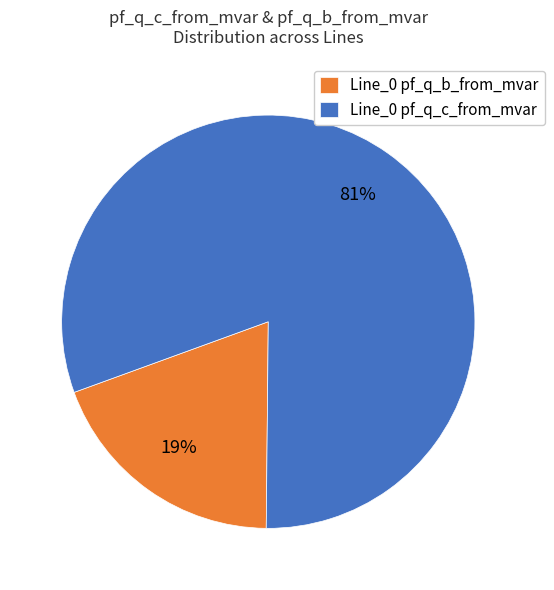

To the nearest percent, what is the combined percentage of Line_0 pf_q_c_from_mvar and Line_0 pf_q_b_from_mvar?

100%